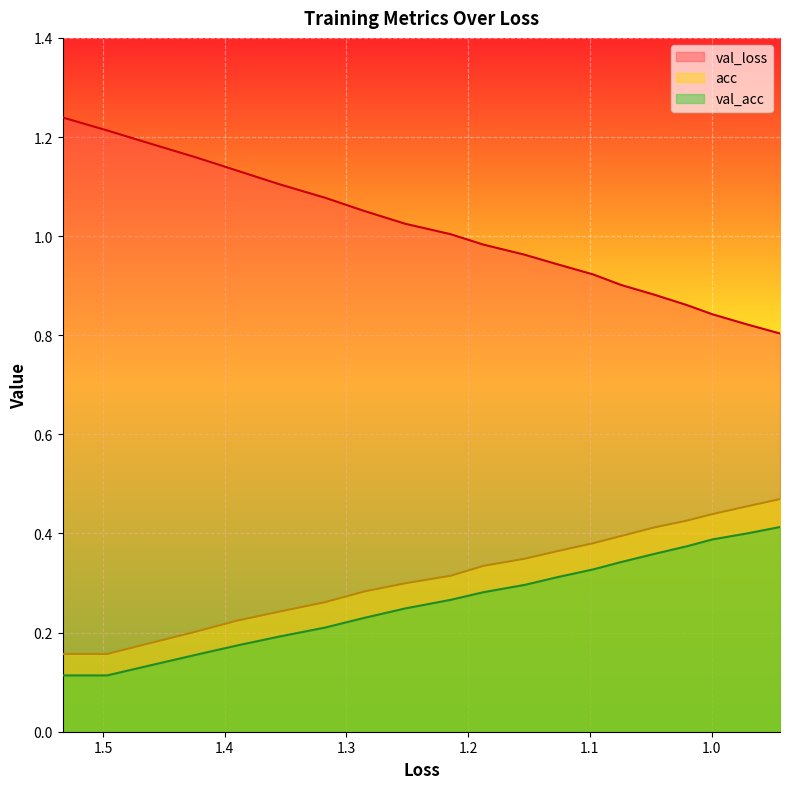

At how many categories does at least one series exceed 1?

10